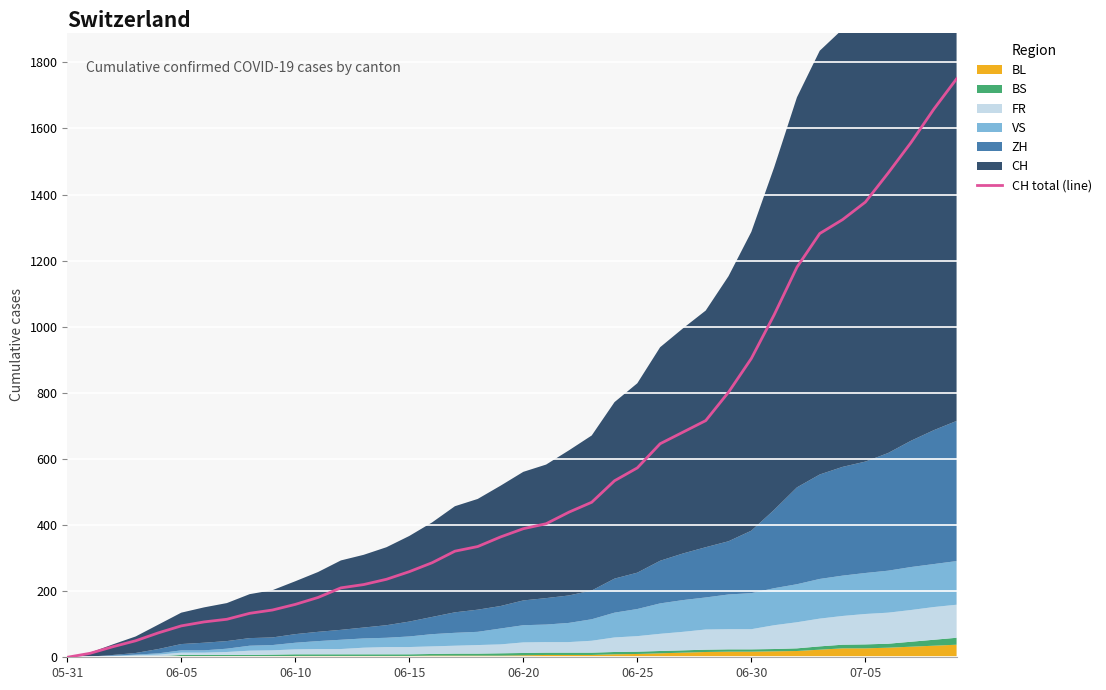

At which label does the data first exceed 389?

21